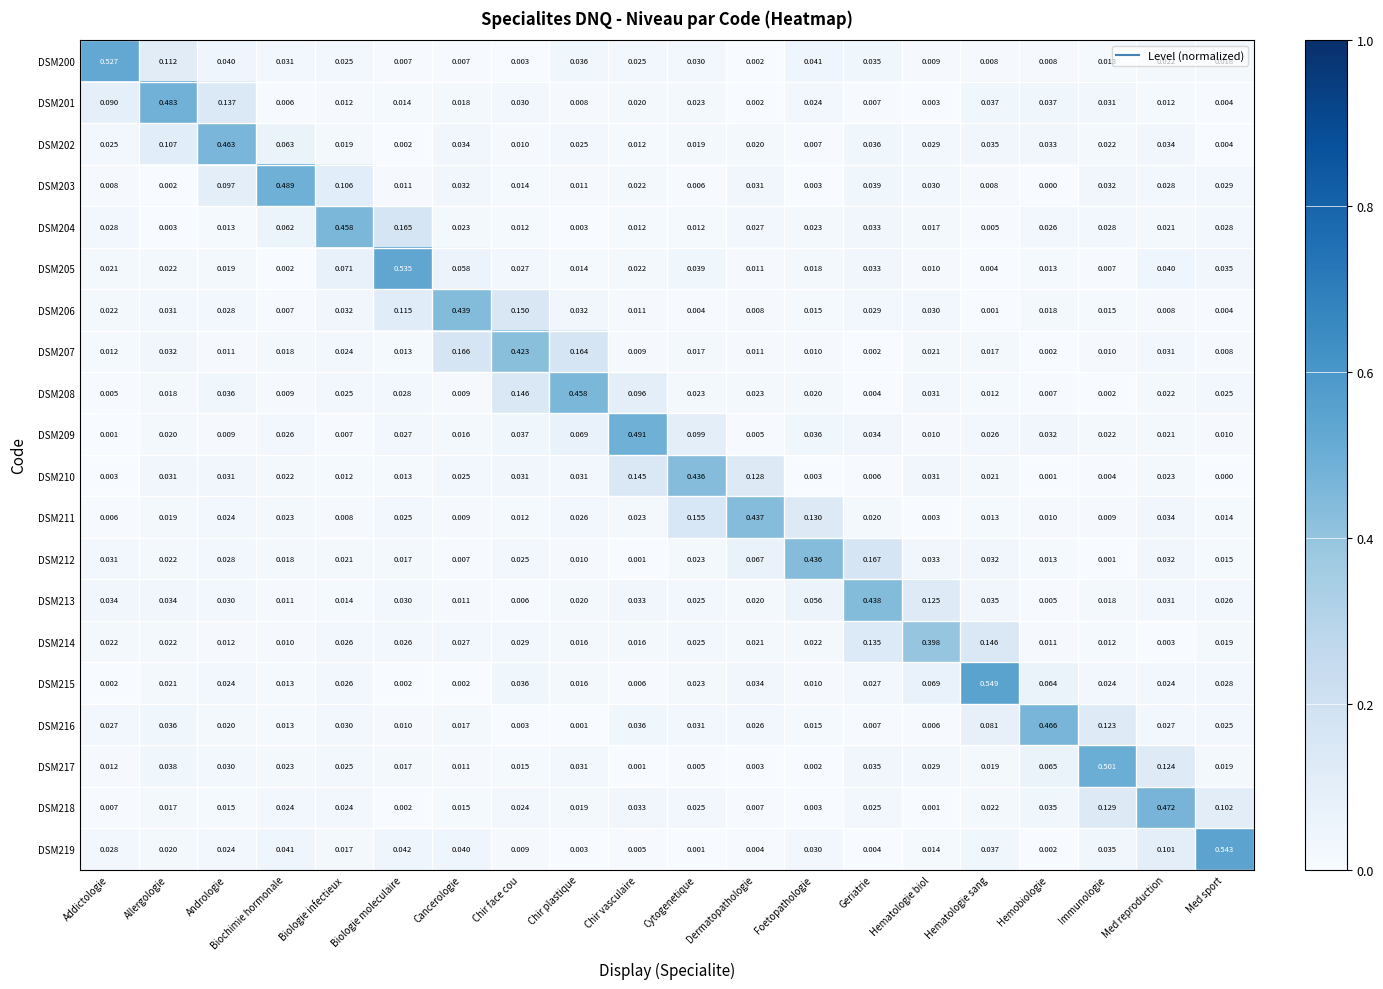

Where is DSM217 nearest to the value 0?

Chir vasculaire